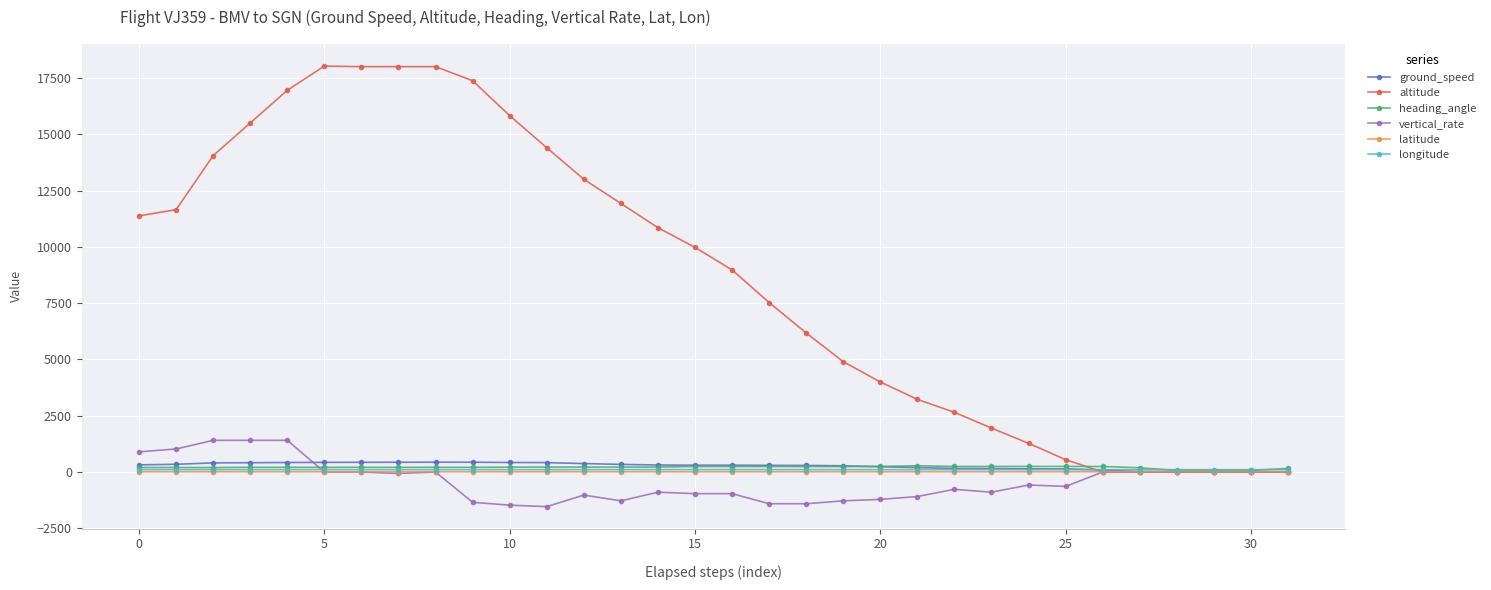

What is the minimum value shown in the chart?

-1536.0